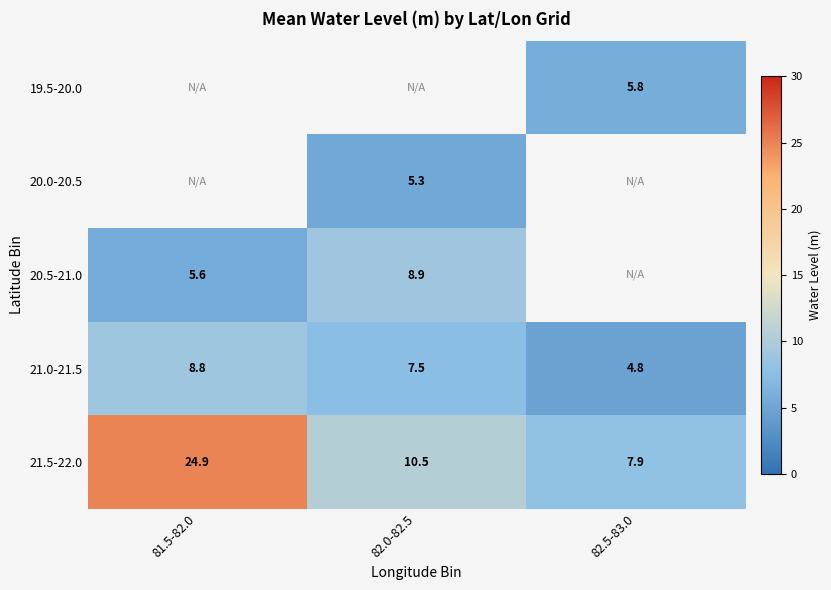

Is the value of 19.5-20.0 at 82.5-83.0 greater than the value of 21.5-22.0 at 82.0-82.5?

No